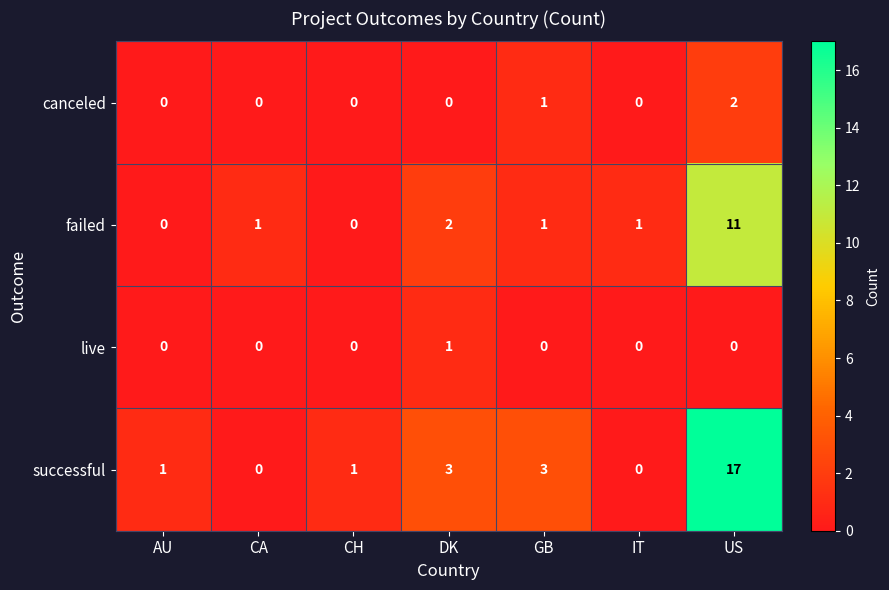

What is the sum of all successful values?

25